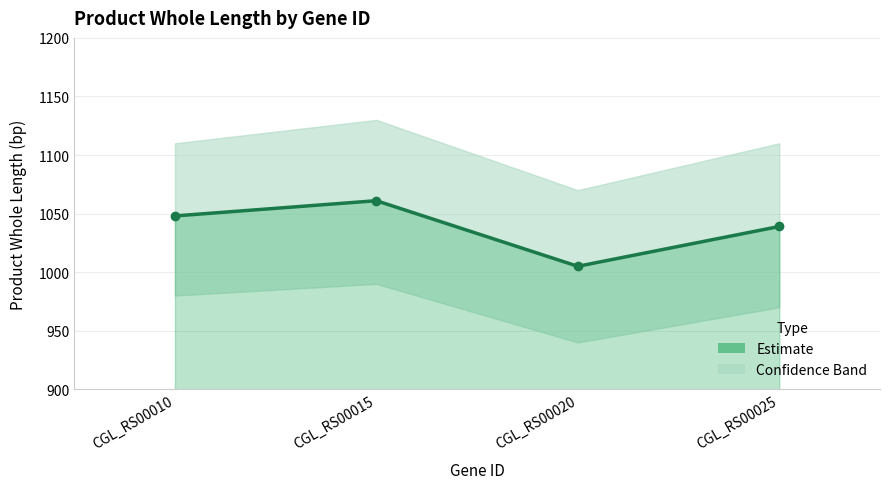

What is the value of the 4th point from the left?

1039